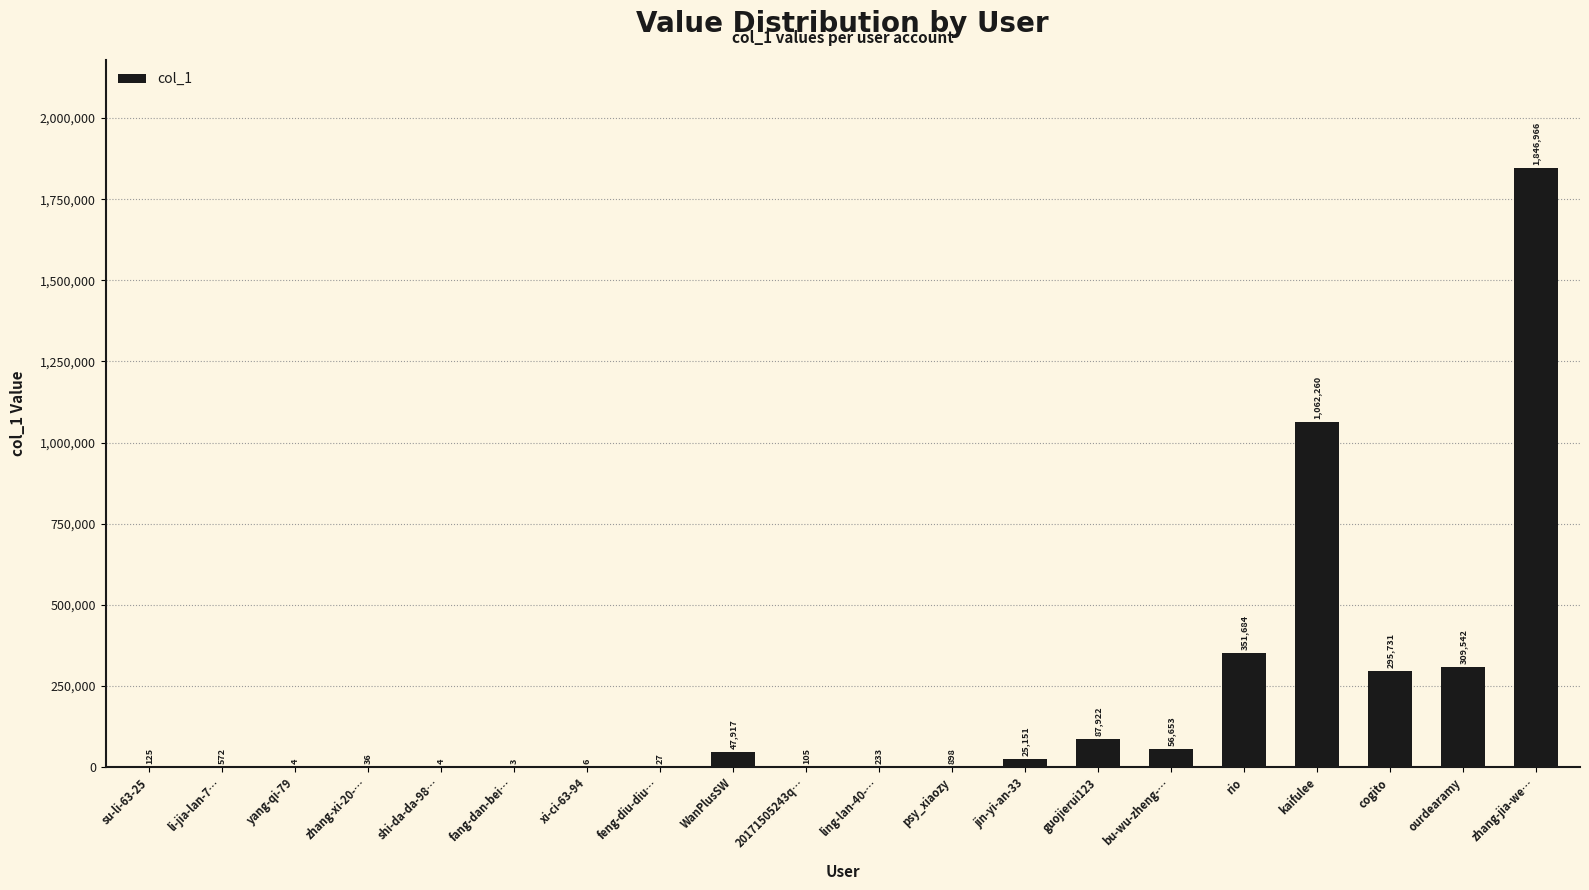

What is the maximum value shown in the chart?

1846966